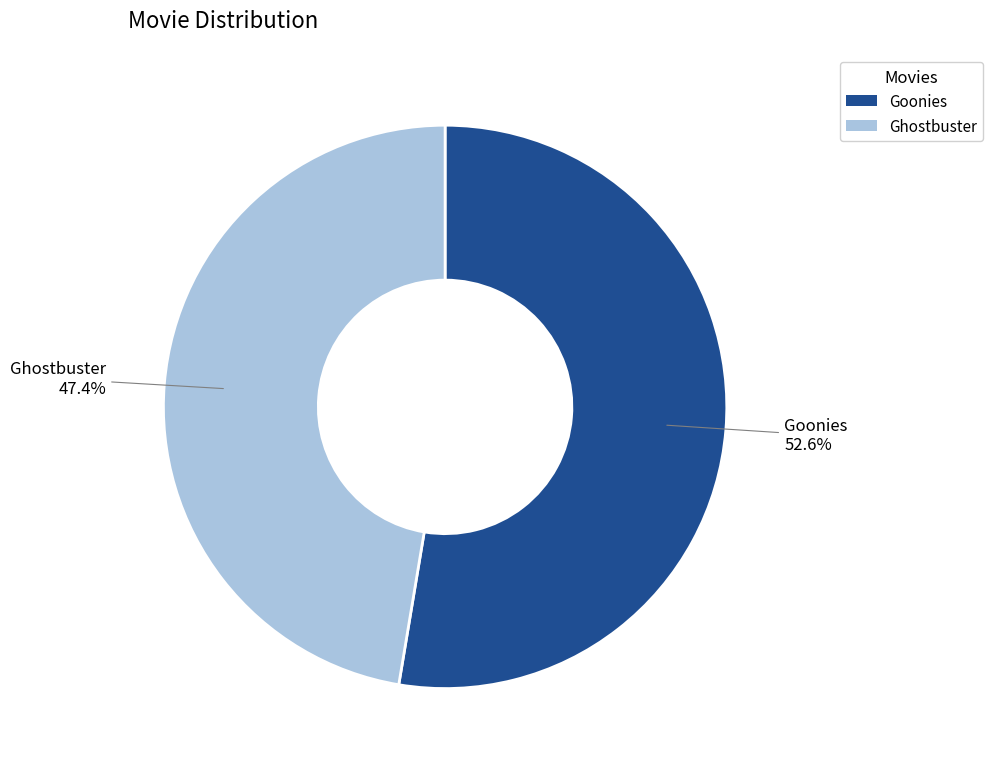

Is the sum of Goonies and Ghostbuster greater than half?

Yes